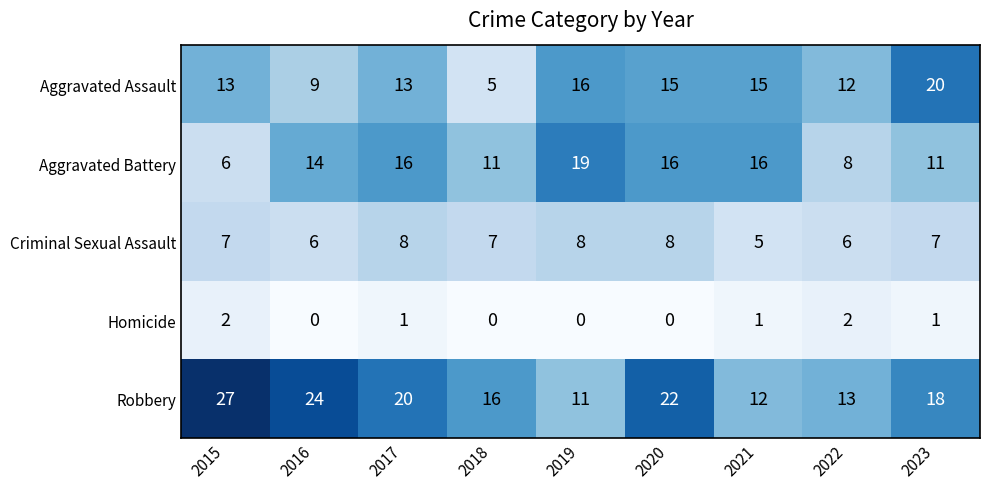

How many categories are shown in the chart?

9